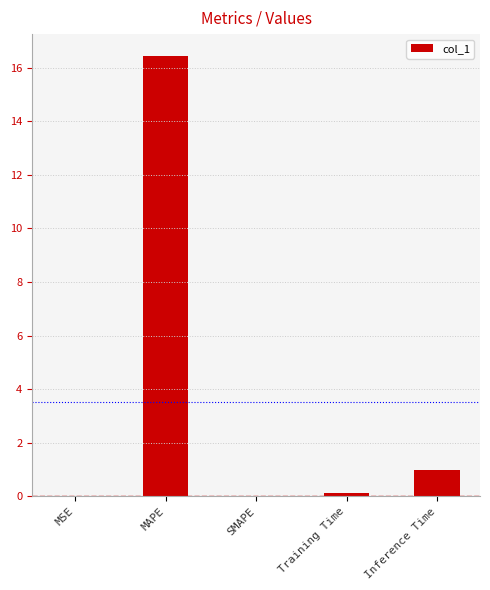

Read the value at Training Time.

0.1